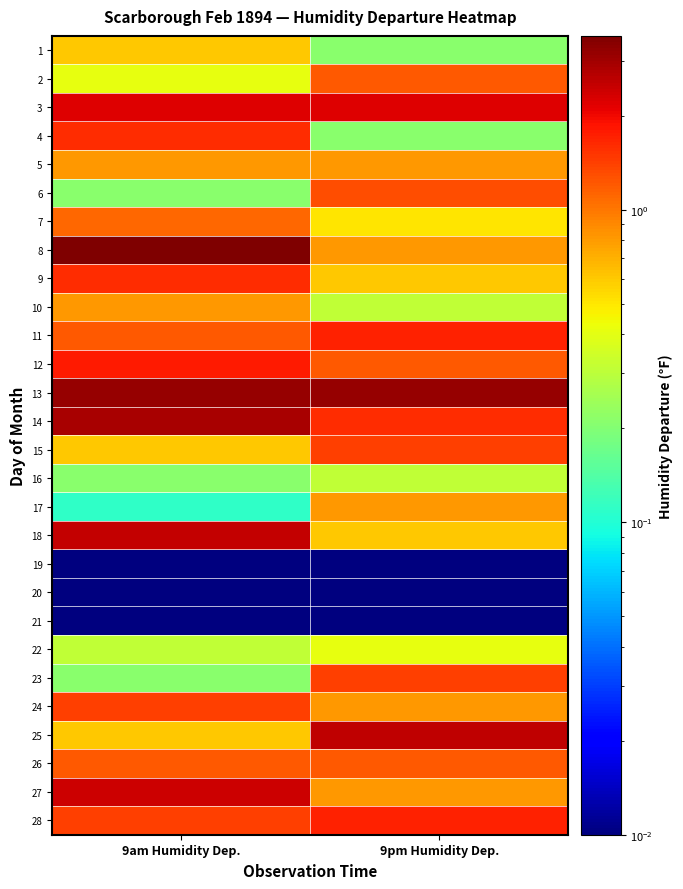

At which category is the sum across all series the highest?

9am Humidity Dep.